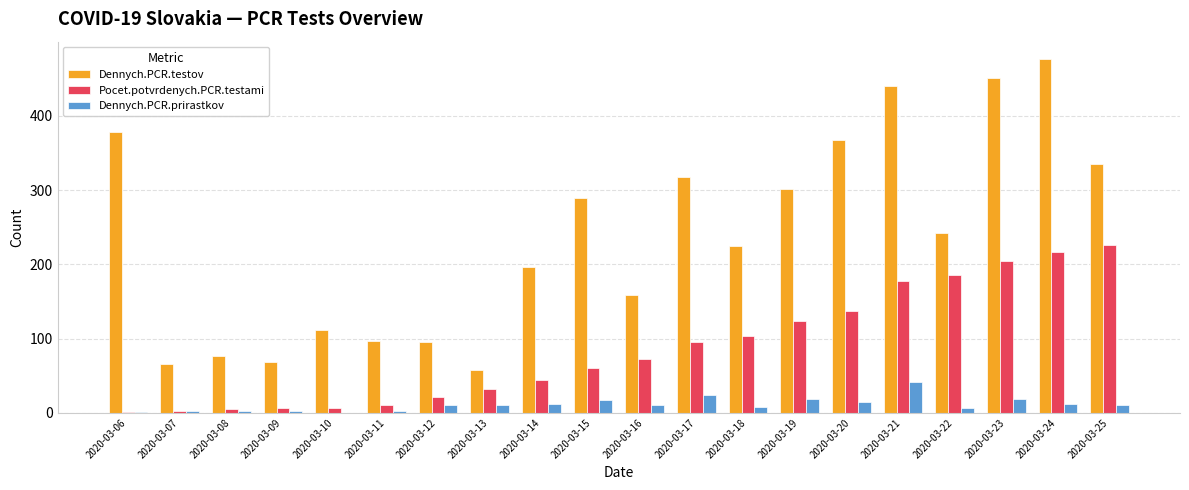

Which category has the highest value in the Pocet.potvrdenych.PCR.testami series?

2020-03-25